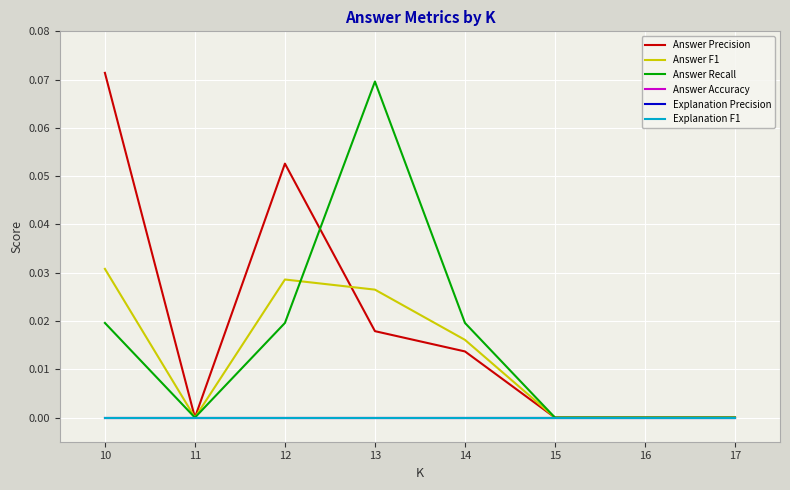

Is this an area chart (filled region under the line)?

No